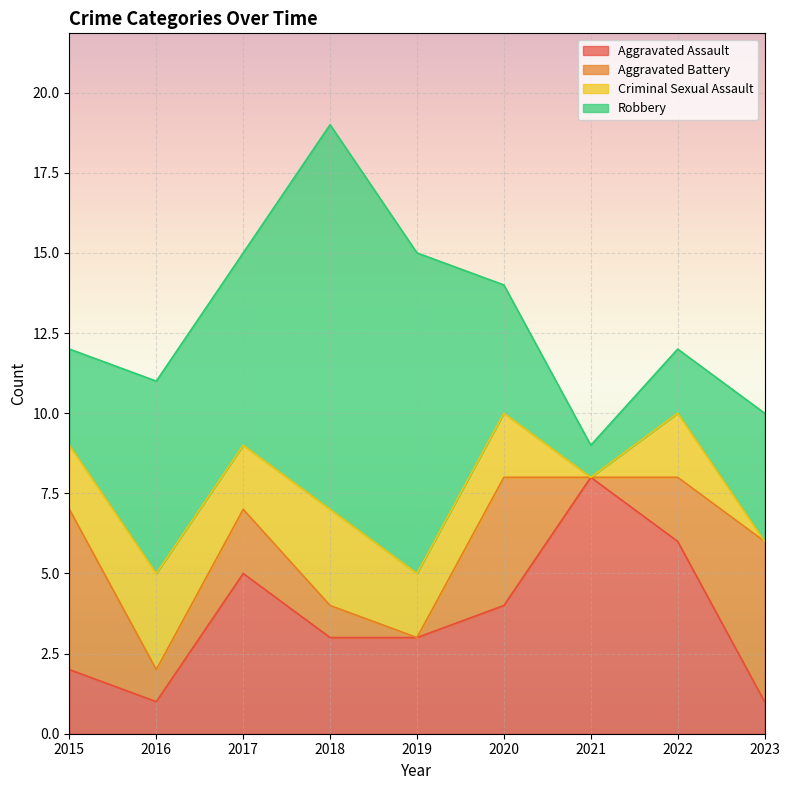

Where is Robbery nearest to the value 6?

2016